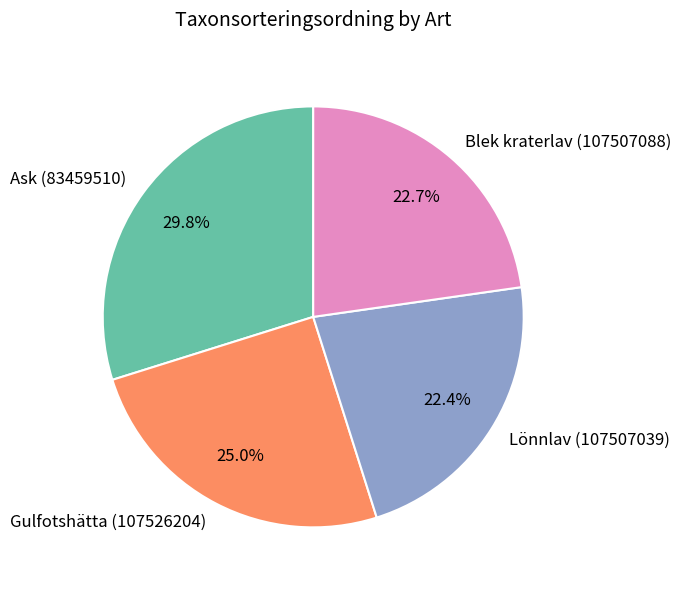

To the nearest percent, what is the difference between the largest and smallest slice percentages?

7%